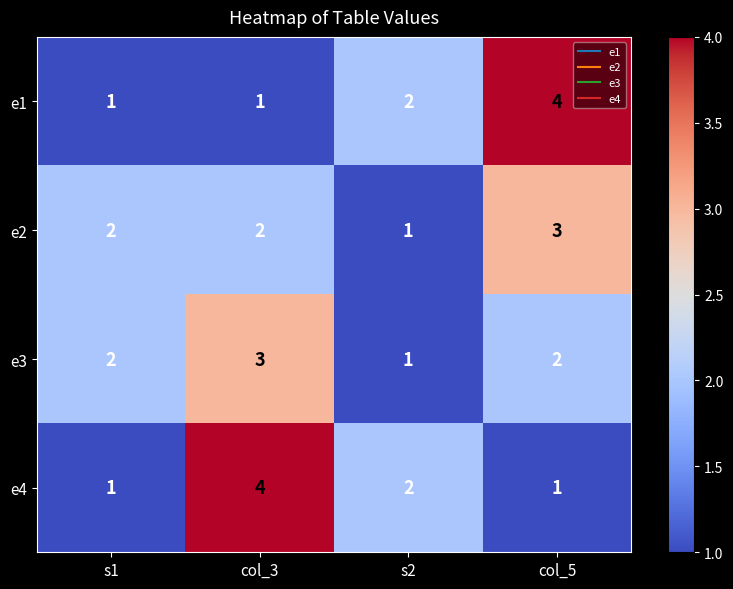

The e1 series shows 3 at s2. True or false?

False